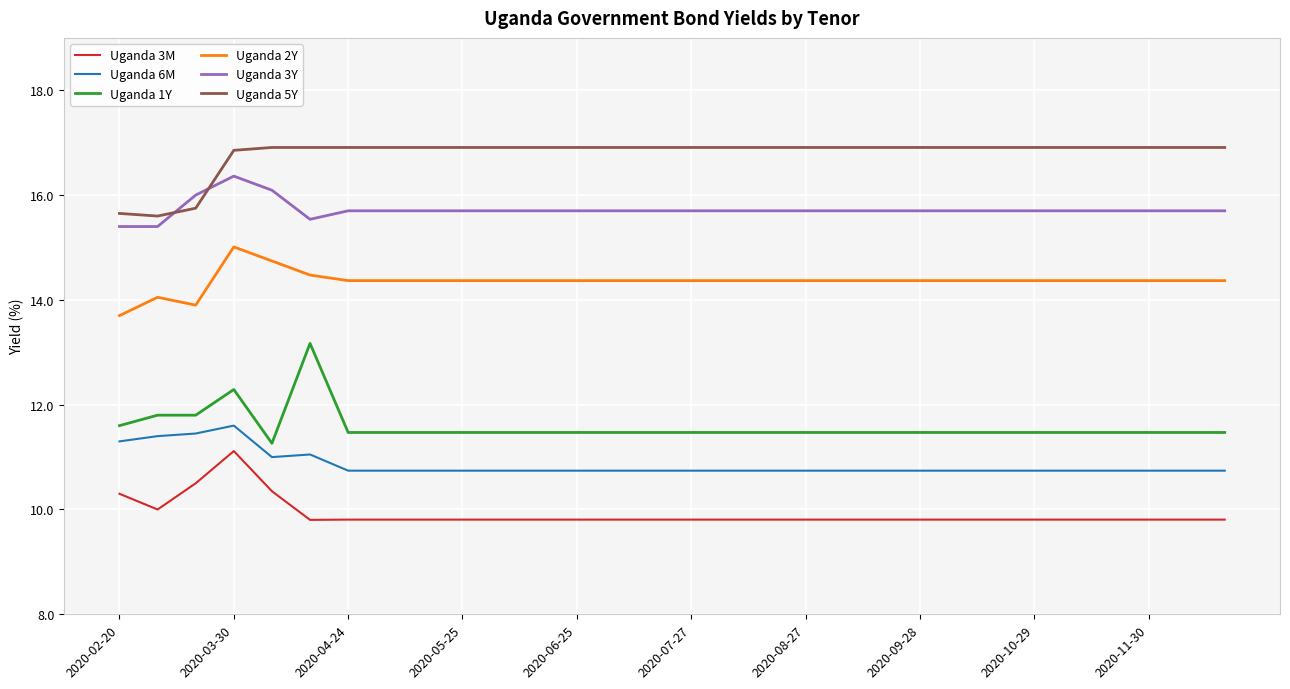

Rank the series by their maximum value, from highest to lowest.

Uganda 5Y, Uganda 3Y, Uganda 2Y, Uganda 1Y, Uganda 6M, Uganda 3M